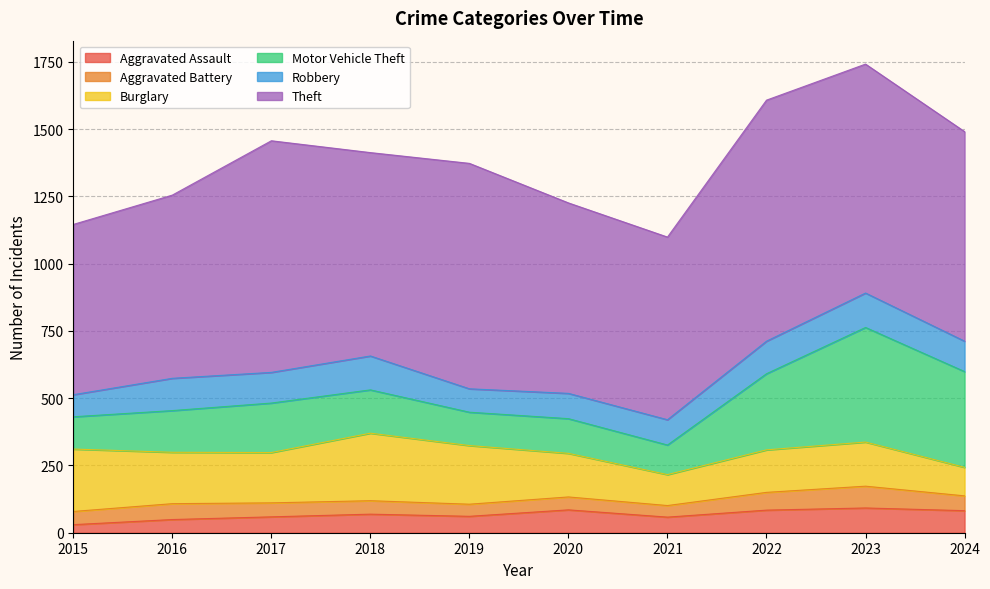

What is the approximate value of Aggravated Battery at 2019?

45